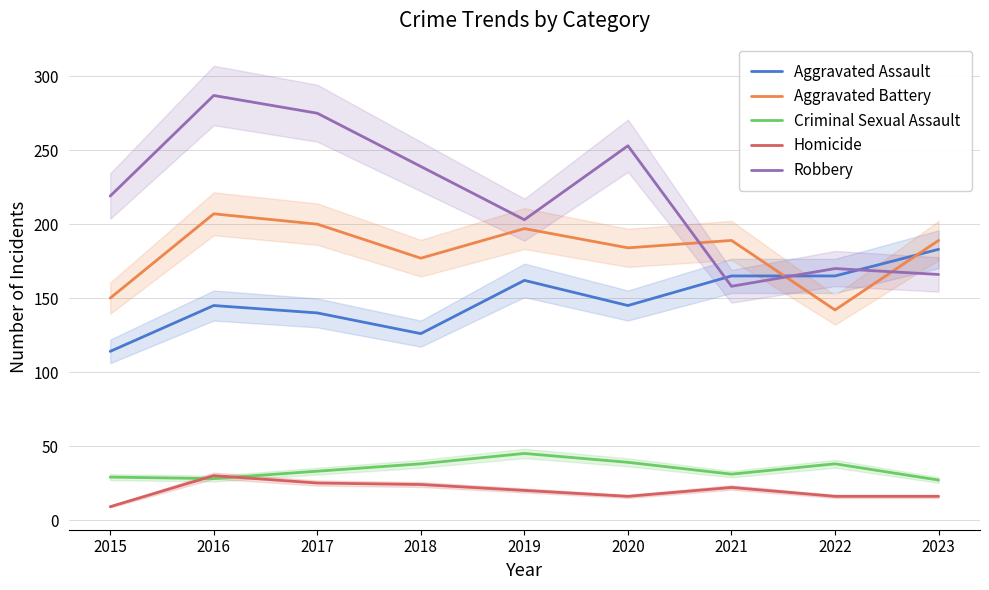

What is the sum of the Aggravated Battery values at 2021 and 2015?

339